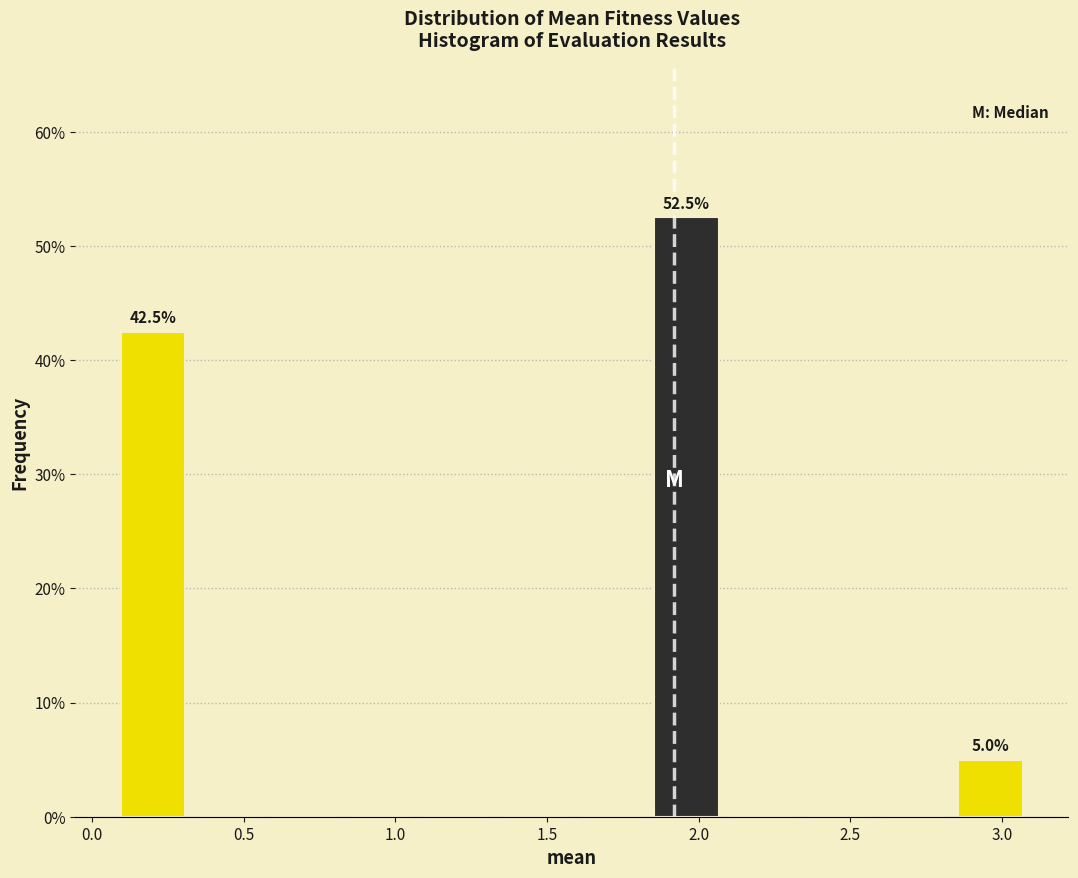

Over which range of the x-axis is the bar tallest?

1.85 to 2.10